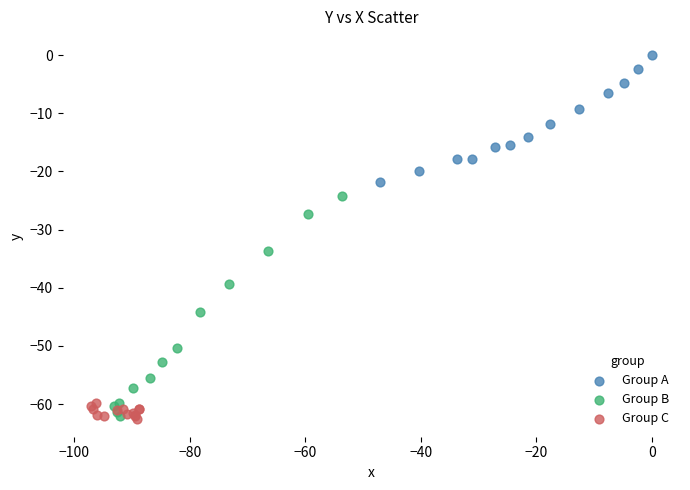

Which series has the largest Y range (max minus min)?

Group B